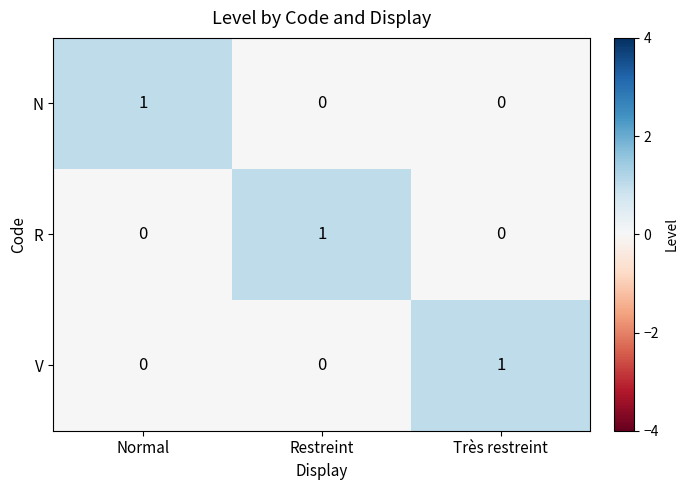

Reading right to left, transcribe all the data shown in this chart.

N: 0	0	1
R: 0	1	0
V: 1	0	0